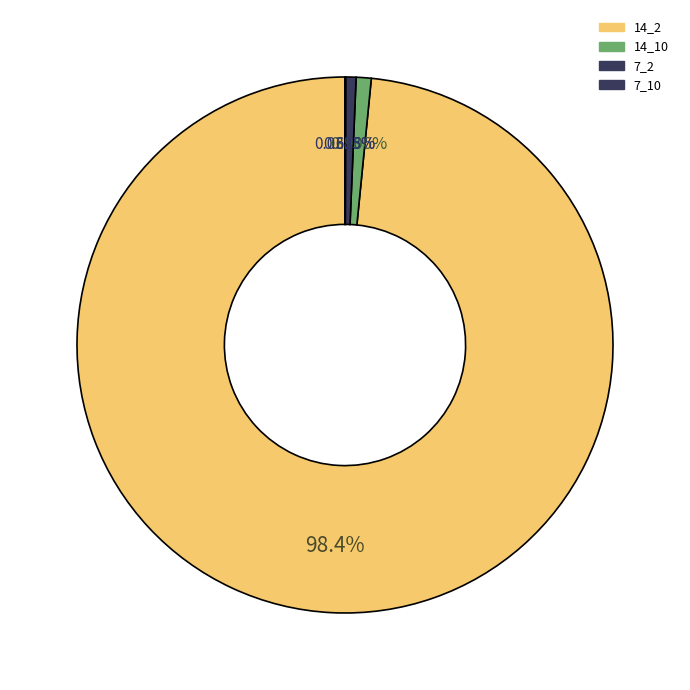

What is the change in value from 7_2 to 7_10?

-0.5